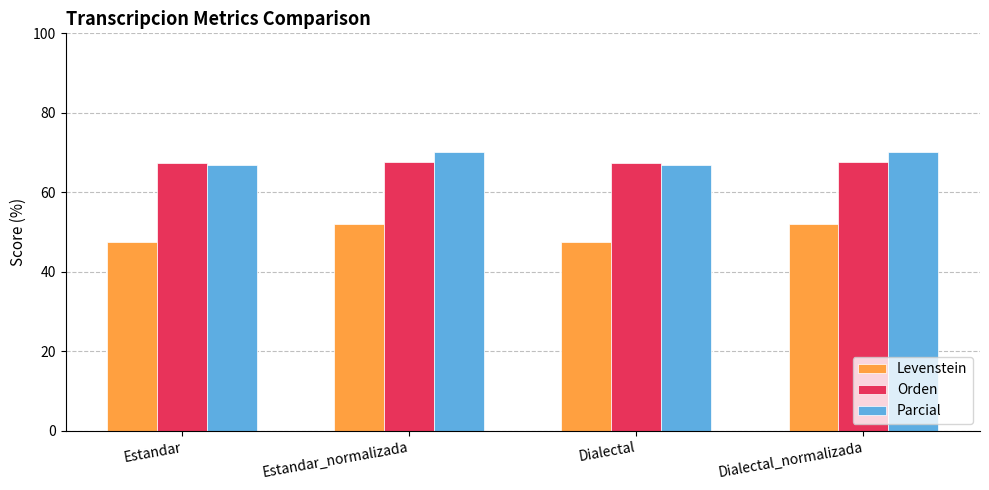

Are the bars horizontal?

No